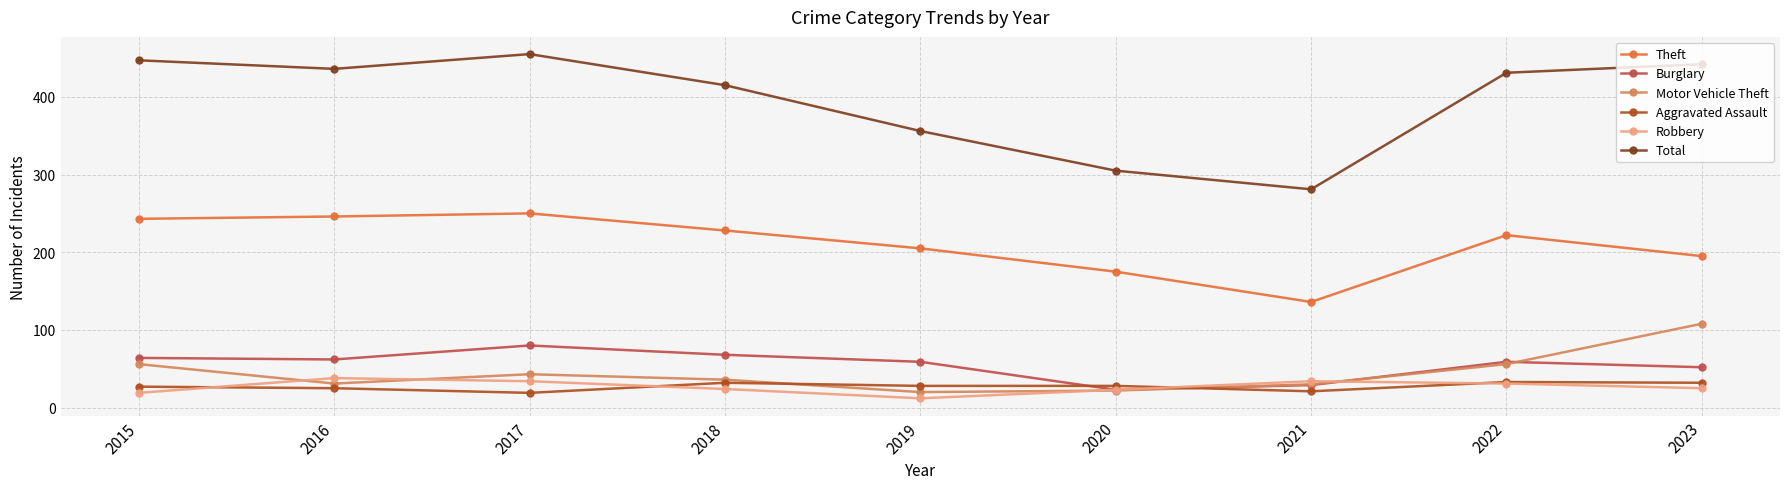

True or false: Motor Vehicle Theft has more than 1 interior local peaks.

False